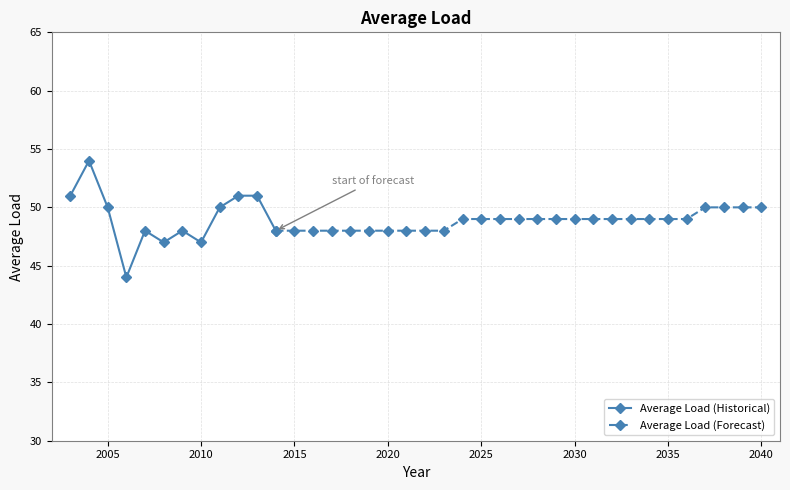

What is the approximate value at 2021?

48